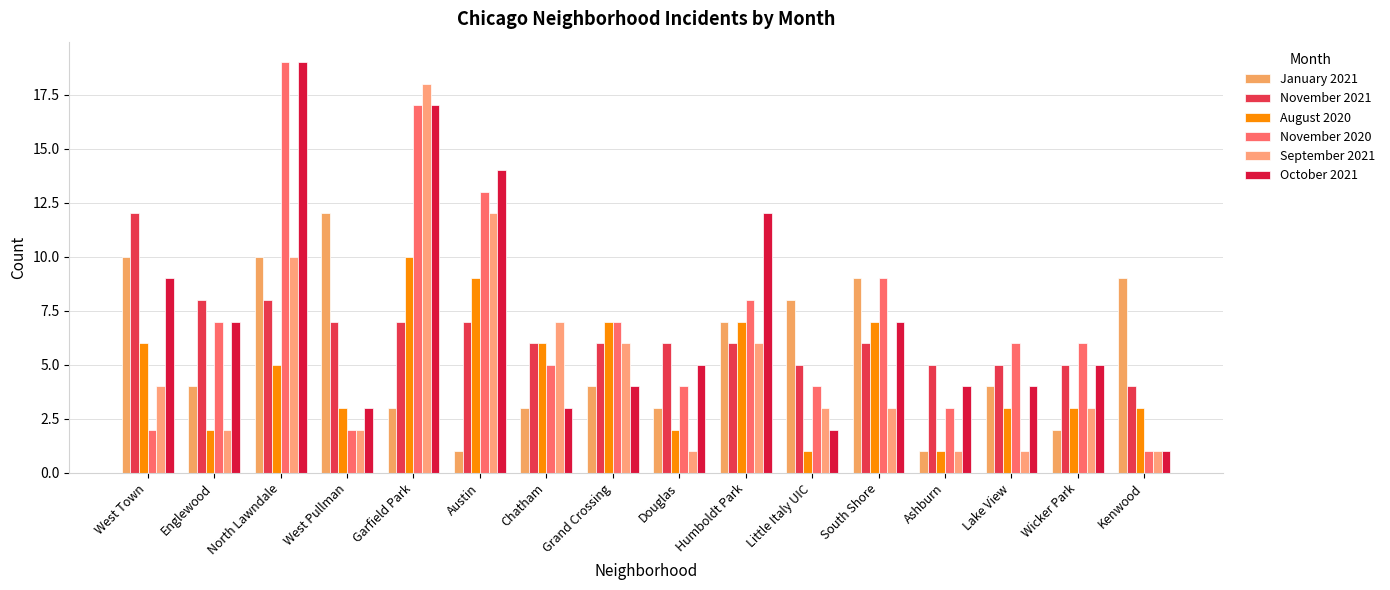

Which series has the largest range (max minus min)?

November 2020